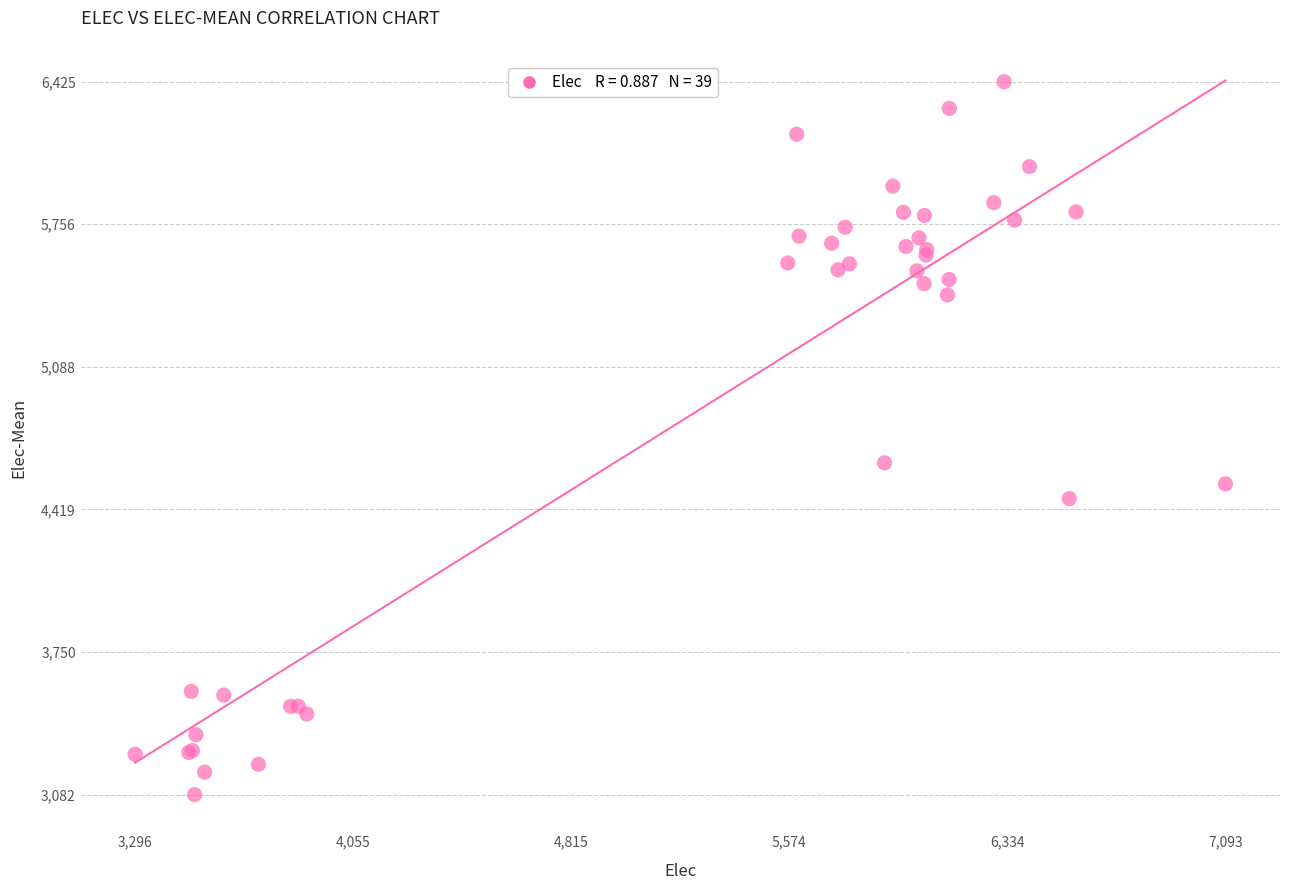

What Y value in the scatter plot is closest to 4753?

4637.4